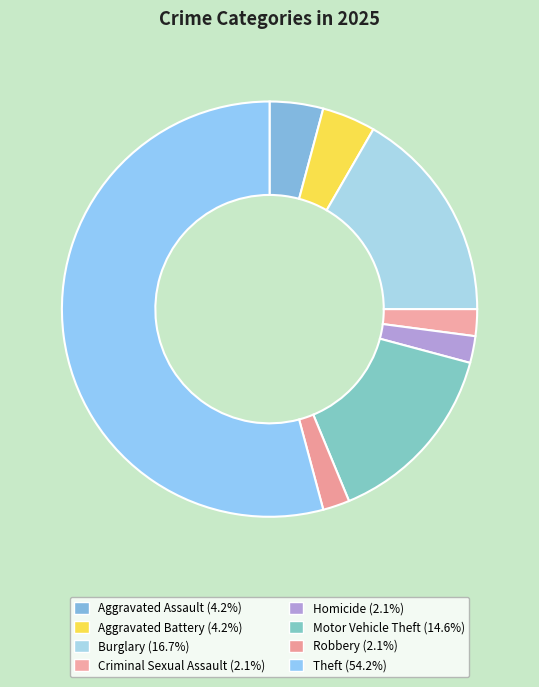

The Burglary slice represents 17% of the pie. True or false?

True